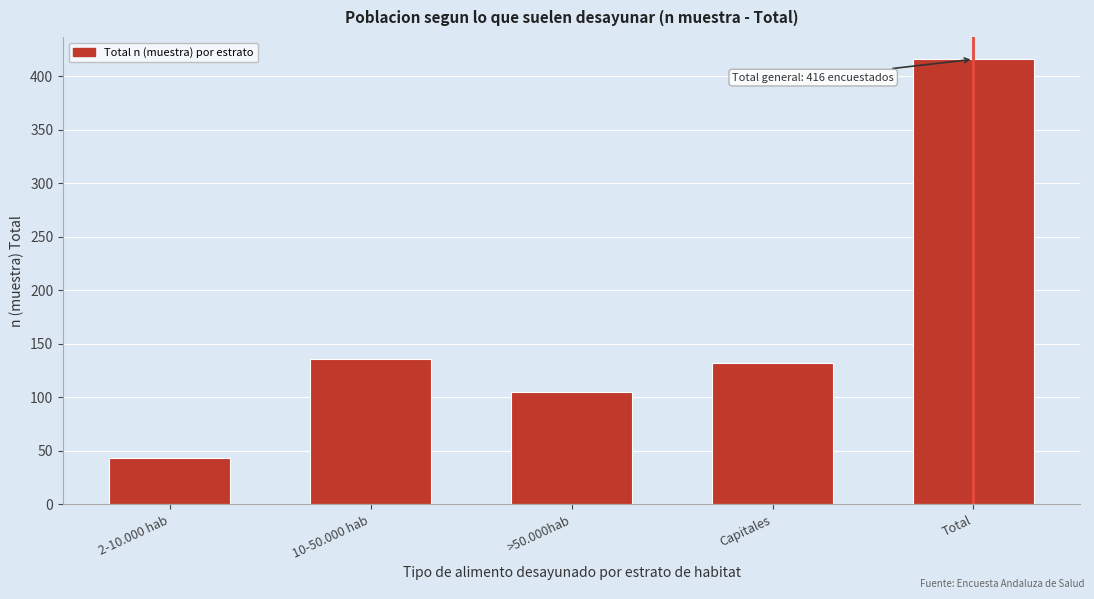

Reading left to right, what are all the values shown in this chart?

43	136	105	132	416